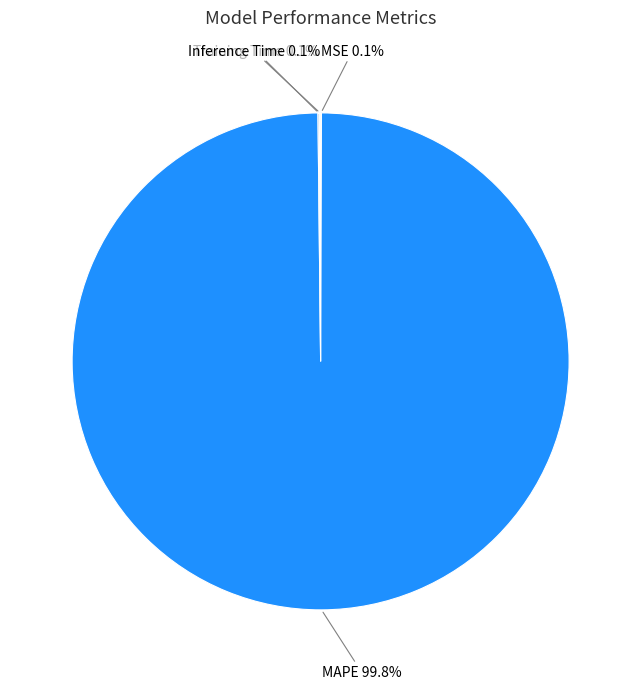

Is there any slice that represents more than half of the pie?

Yes